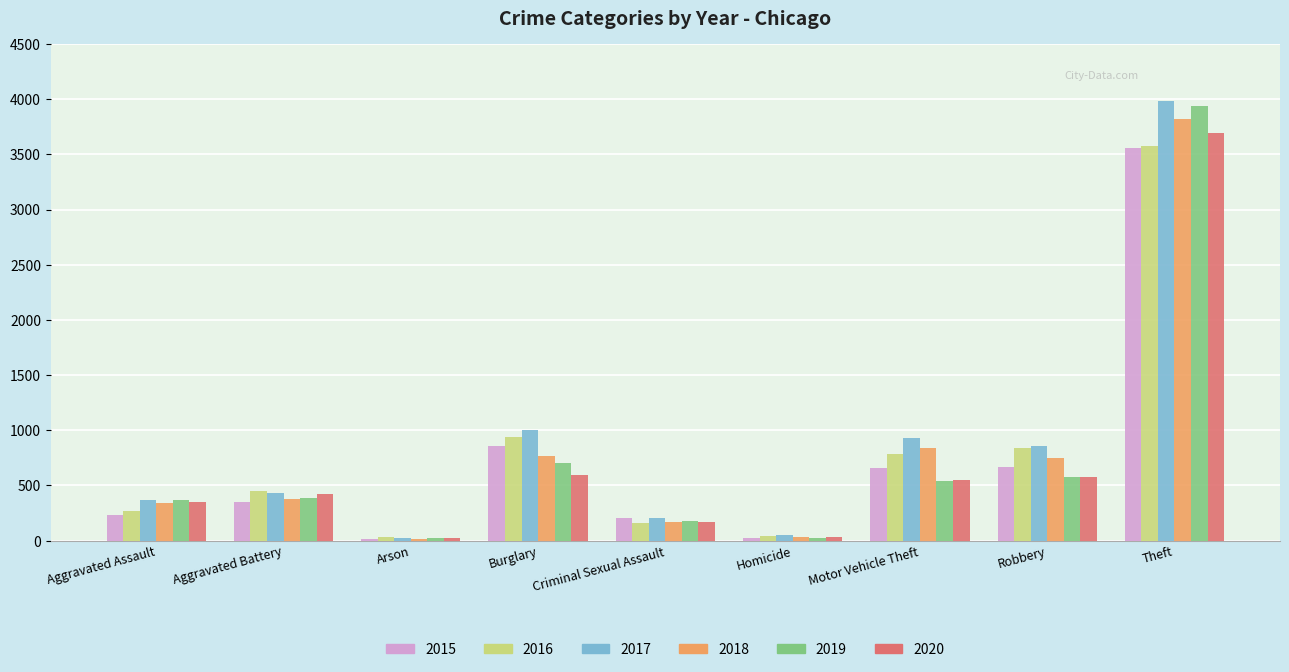

What are all the series names shown in the legend?

2015, 2016, 2017, 2018, 2019, 2020